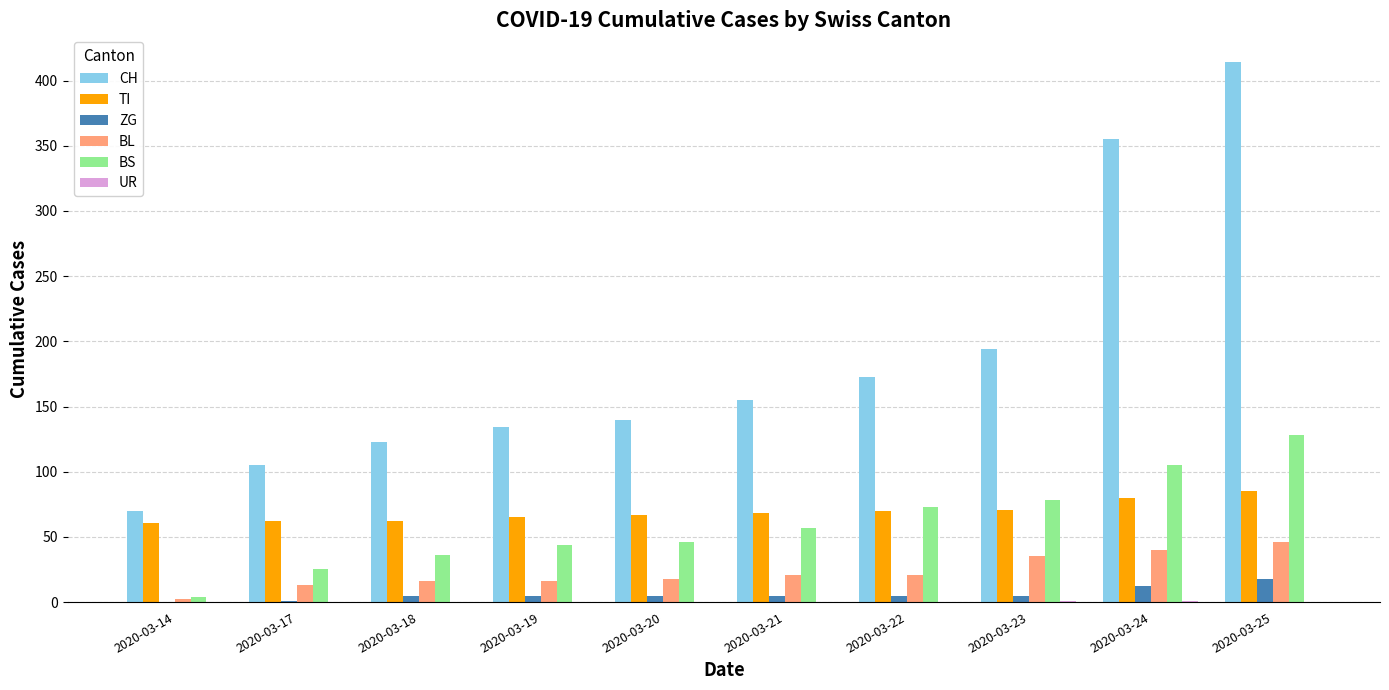

What is the sum of all BL values?

228